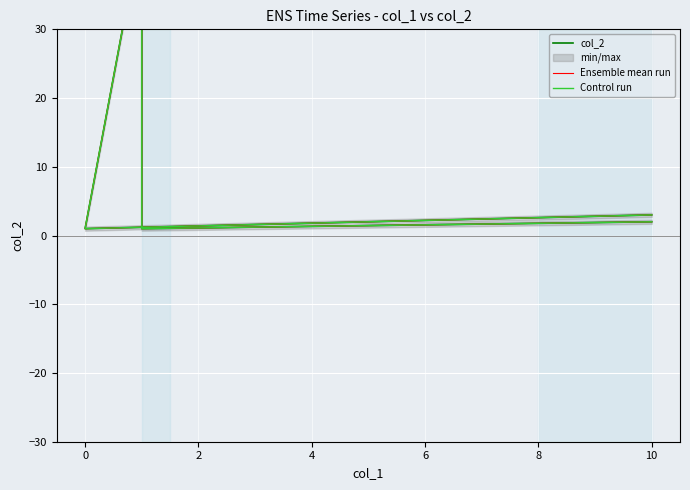

What is the total value across all series at 0?

3